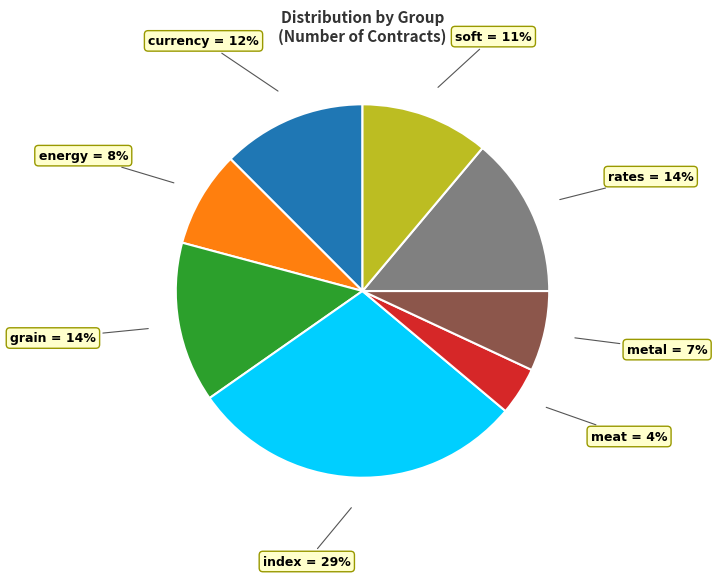

Is there any slice that represents more than half of the pie?

No